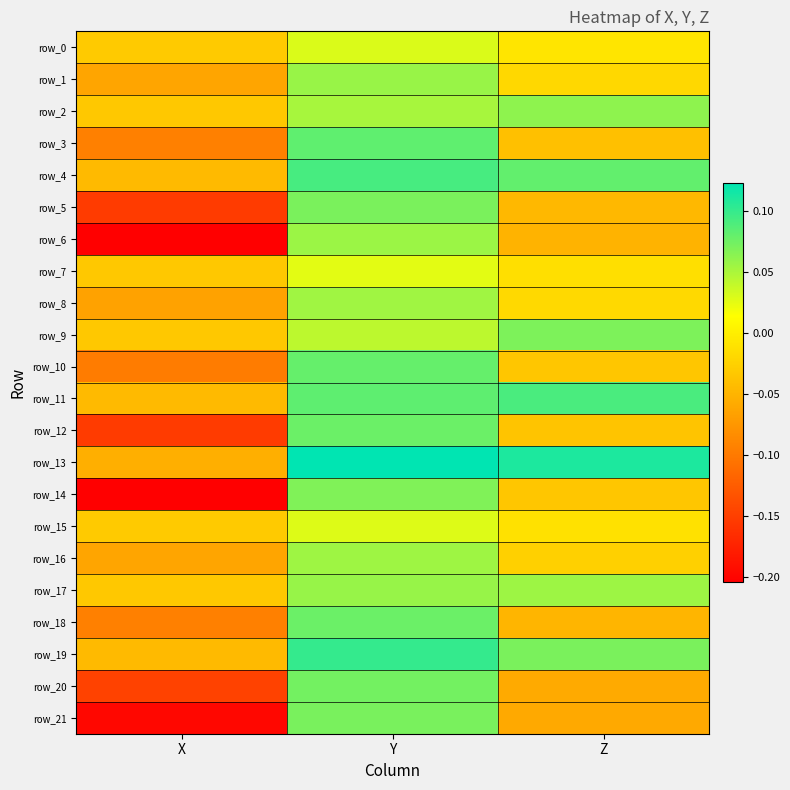

At how many categories does at least one series exceed 0?

2